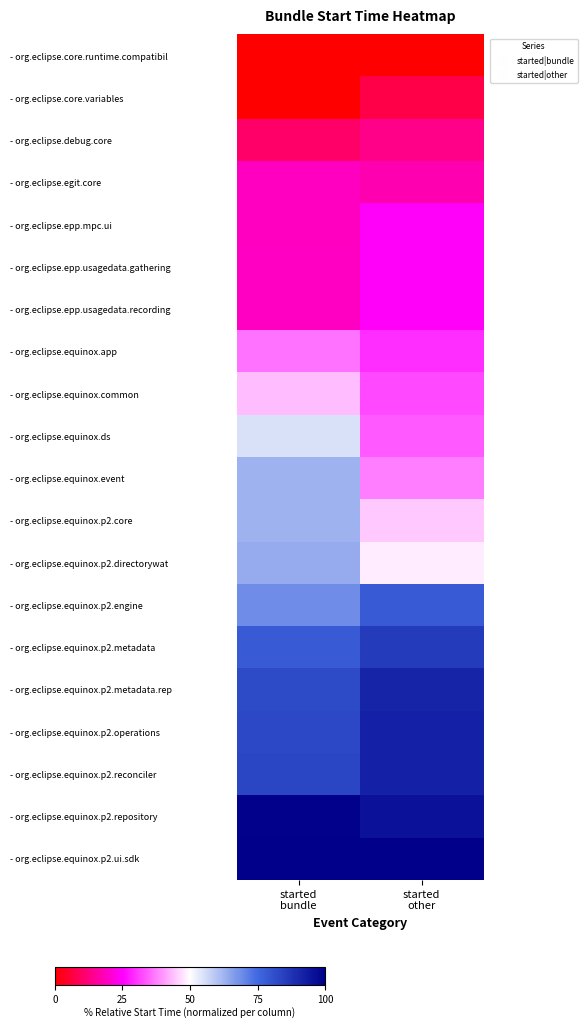

Which series has the largest total across all categories?

- org.eclipse.equinox.p2.ui.sdk